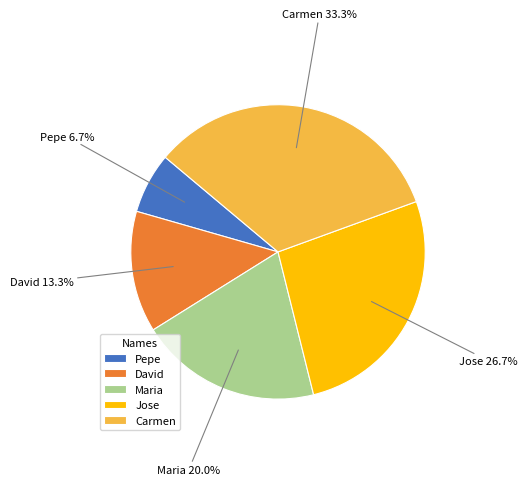

The Jose slice represents 27% of the pie. True or false?

True